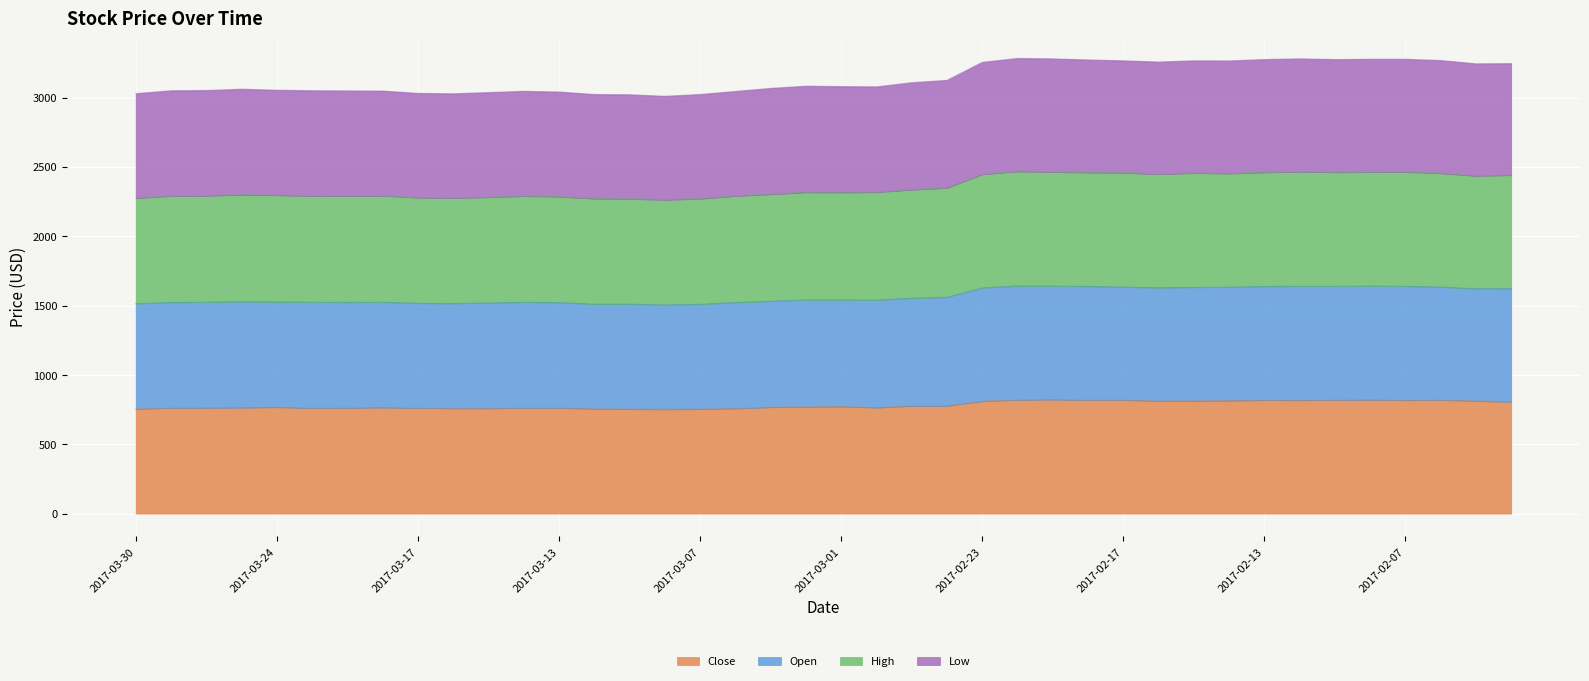

At which label does Close first exceed 769?

2017-03-01